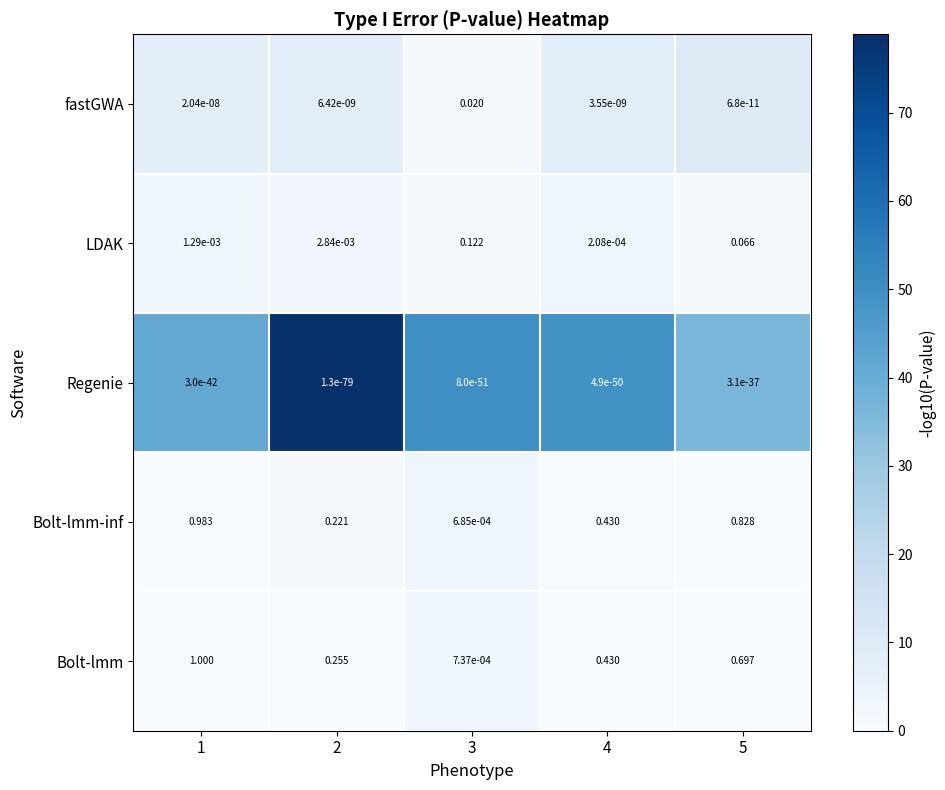

Is the value of Regenie at 3 greater than the value of LDAK at 3?

No